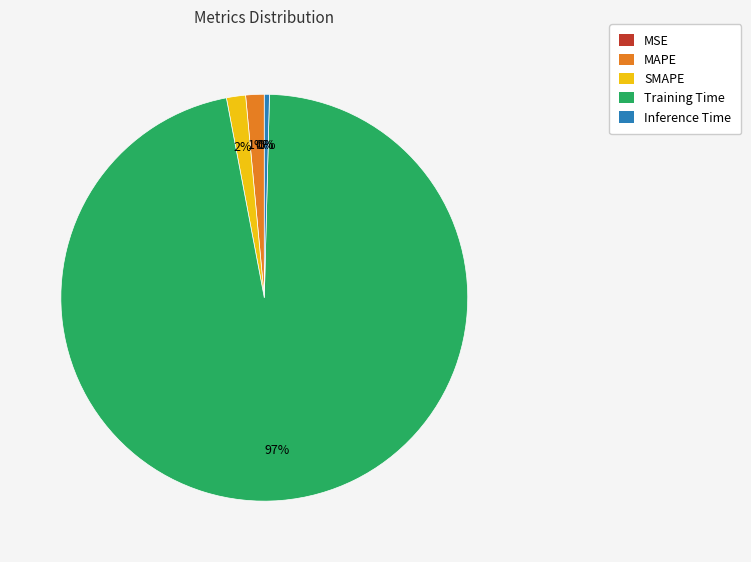

Is it true that SMAPE is 8% of the pie?

False